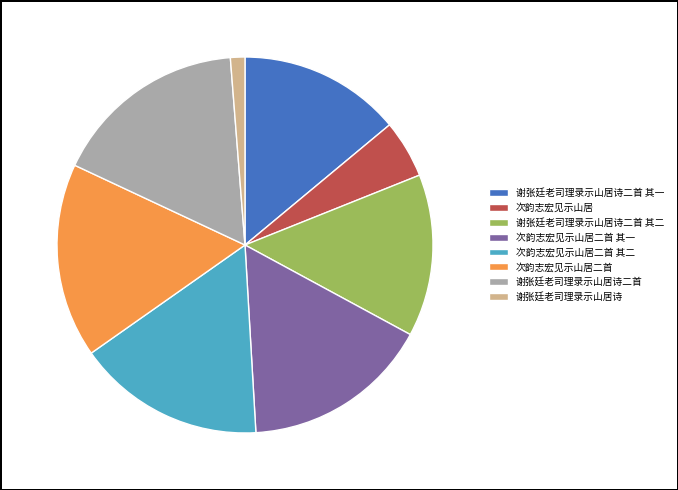

Does any single category account for the majority?

No